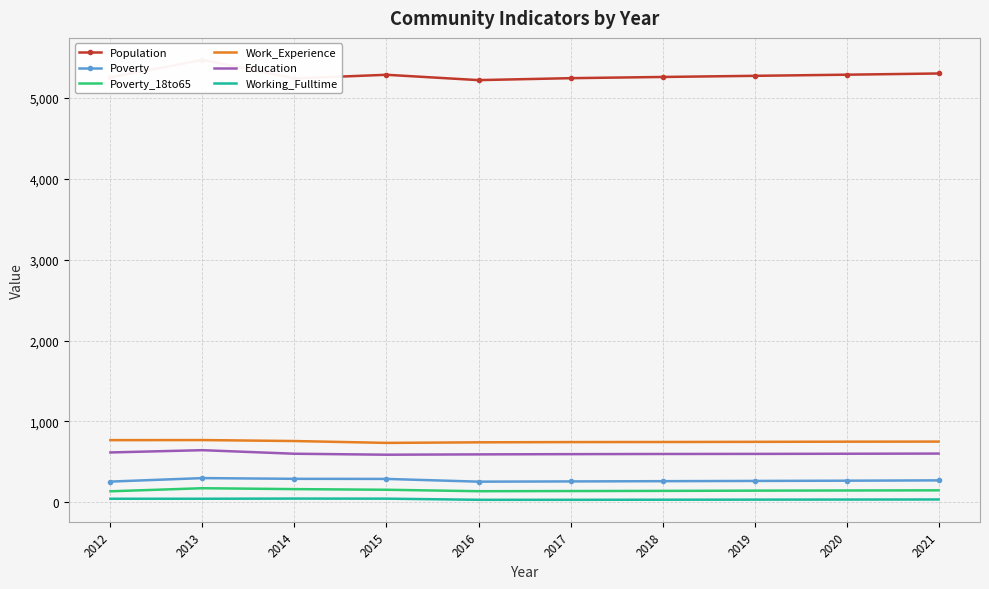

True or false: Working_Fulltime and Poverty intersect in this chart.

False